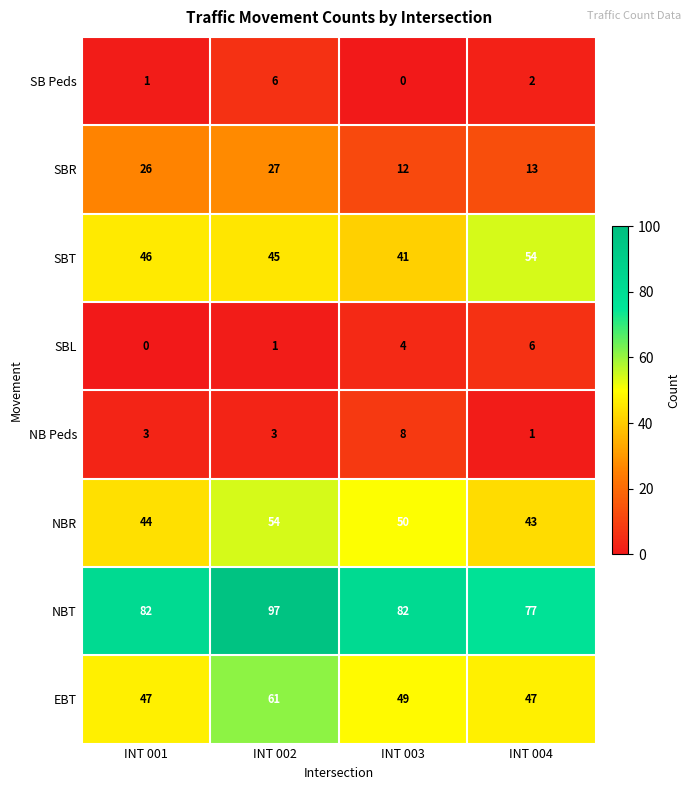

True or false: NB Peds has a value of 3 at INT 002.

True